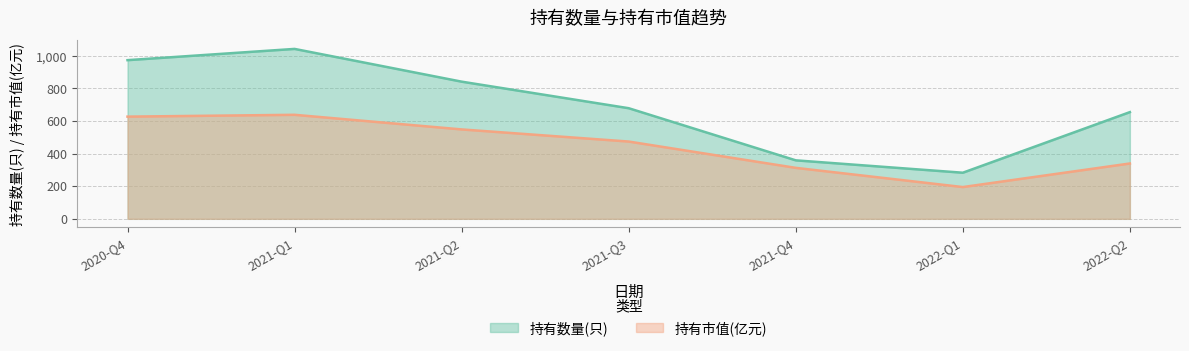

True or false: 持有市值(亿元) has a value of 73.1 at 2022-Q1.

False